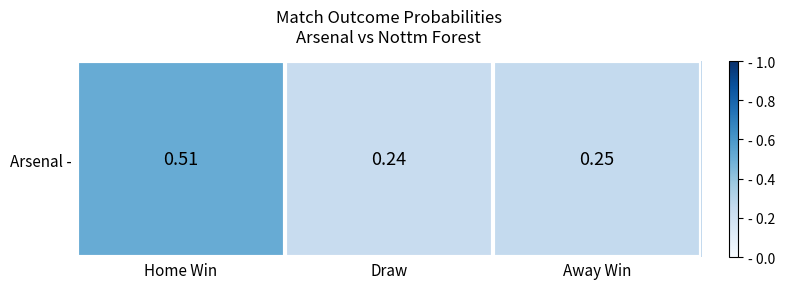

True or false: the data shows 0.4 at Away Win.

False